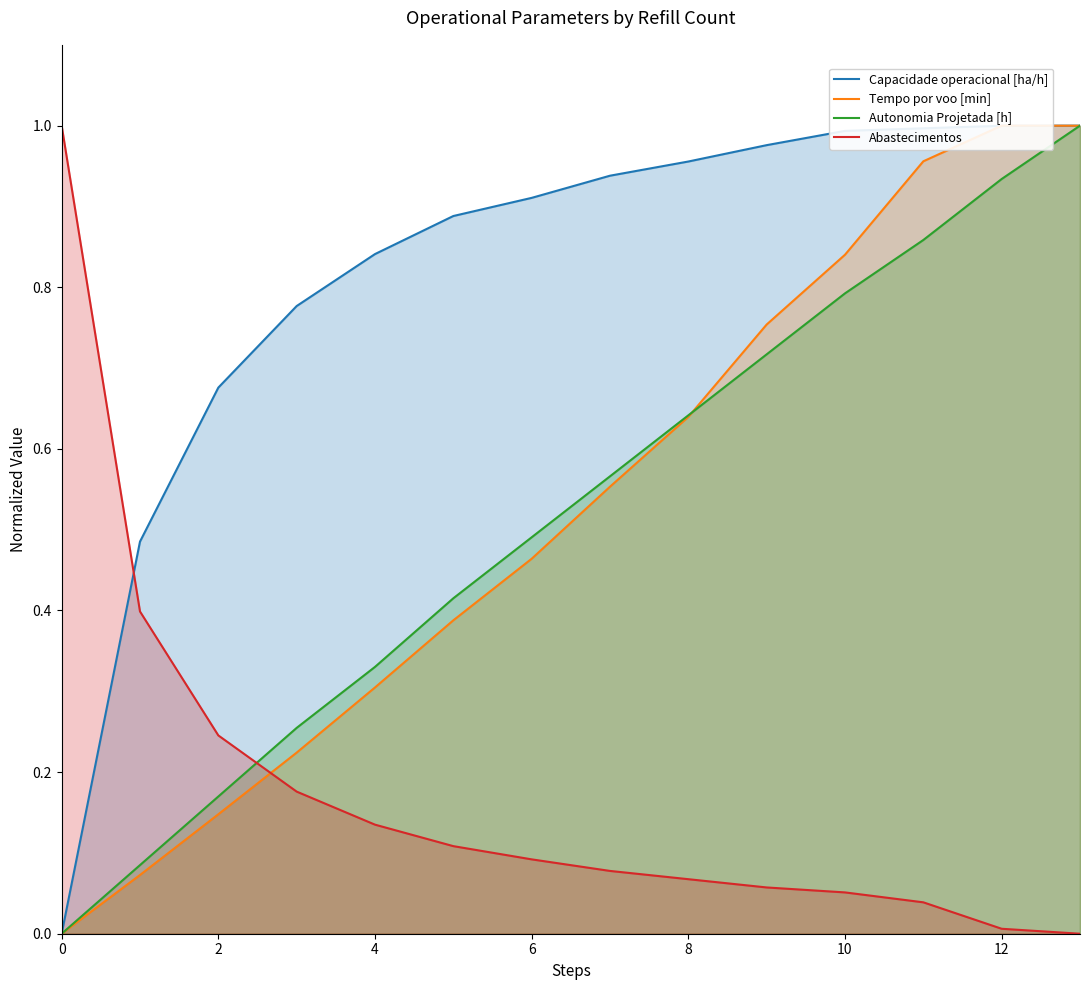

How many intersections are there between Autonomia Projetada [h] and Abastecimentos?

1